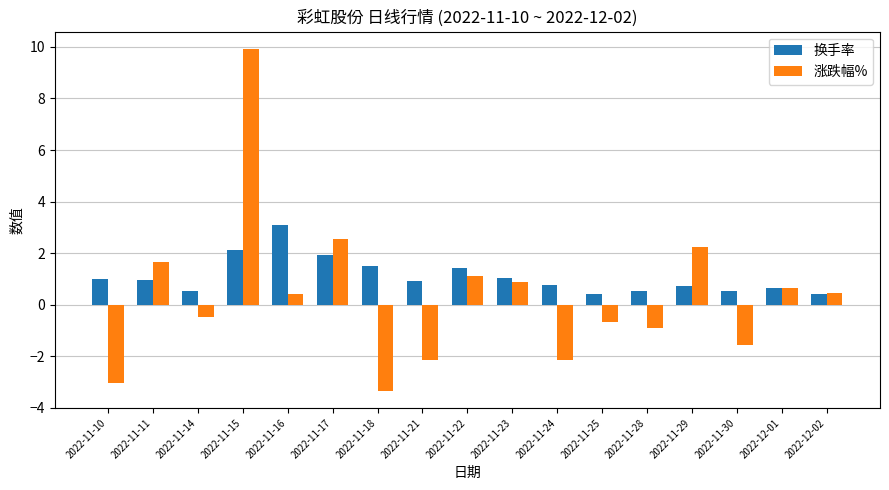

Between 2022-11-16 and 2022-11-21, which series saw the biggest shift?

涨跌幅%